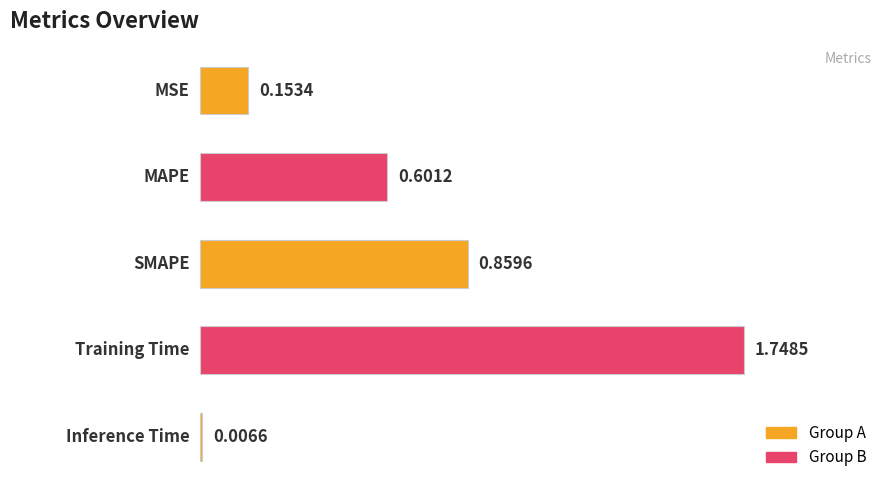

Count the number of categories in the chart.

5